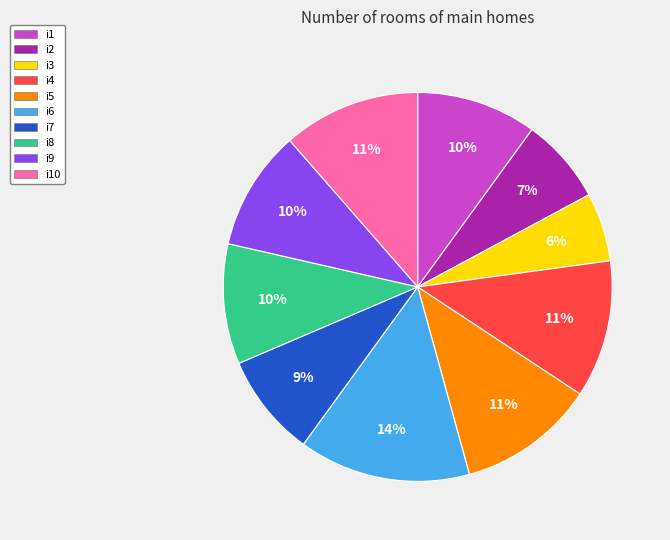

How many slices are in this pie chart?

10